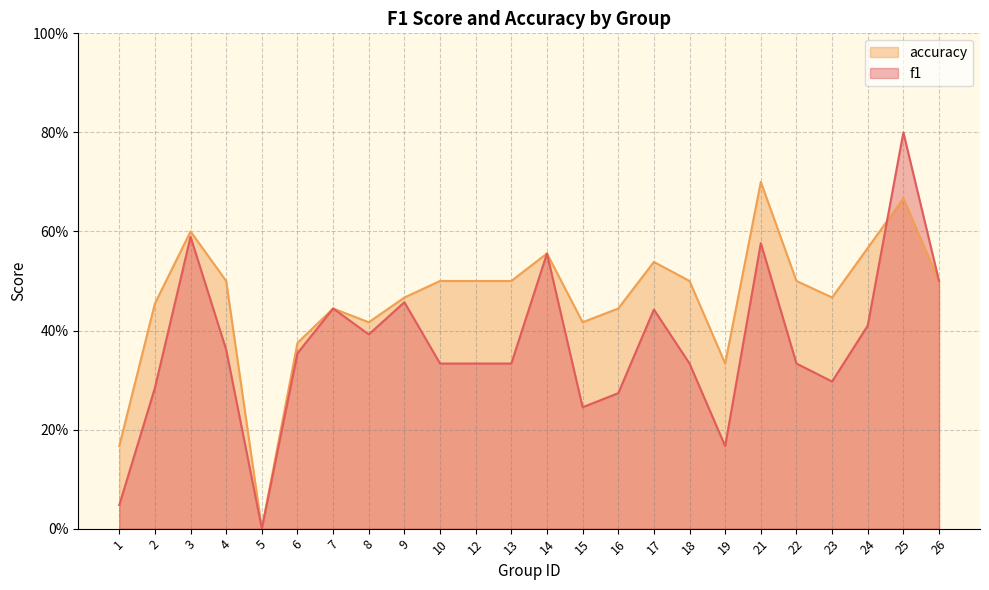

How many intersections are there between accuracy and f1?

1